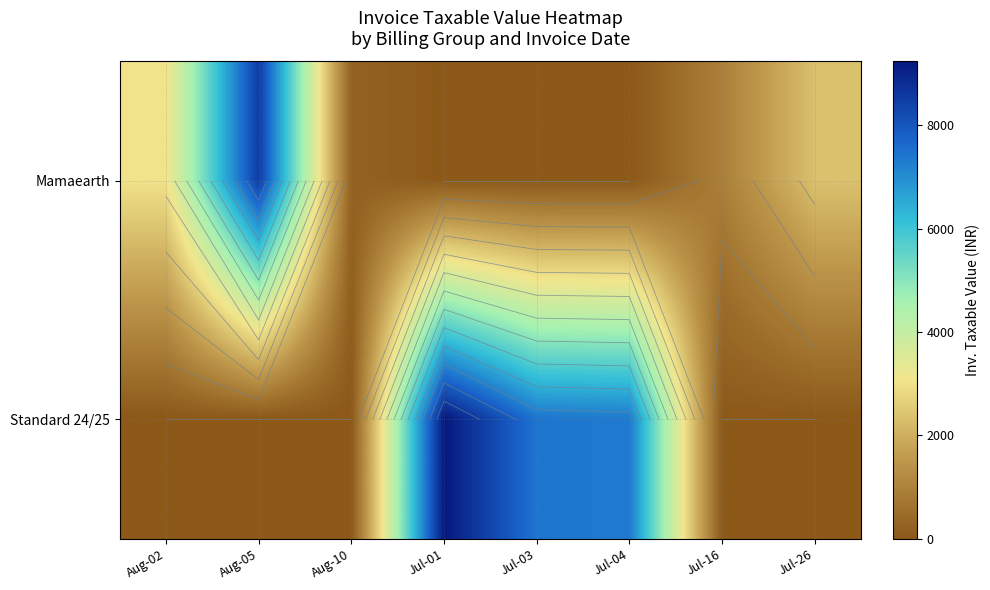

True or false: Mamaearth has a value of 1043.7 at Jul-26.

False